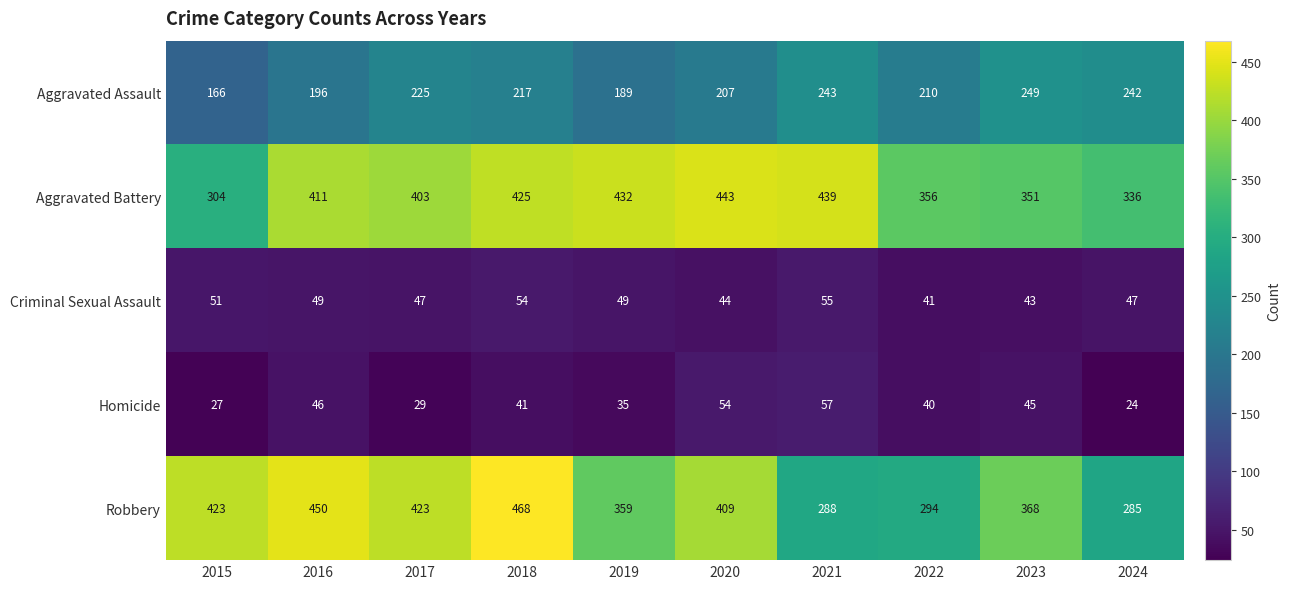

Which series has the largest total across all categories?

Aggravated Battery